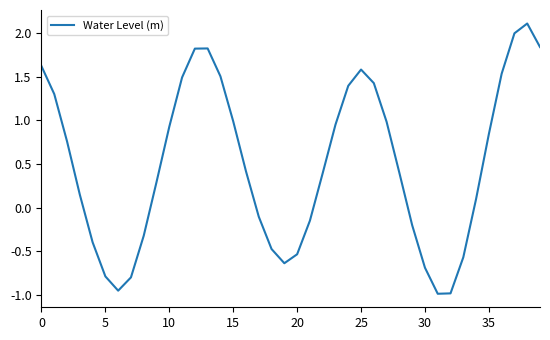

How many negative values are there?

15